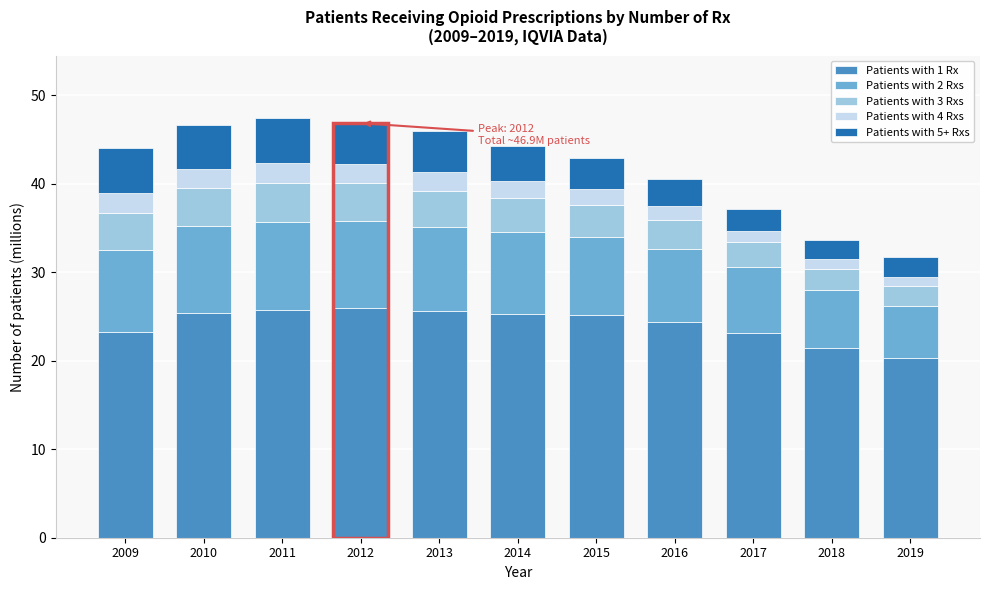

What is the total value across all series at 2012?

46.9